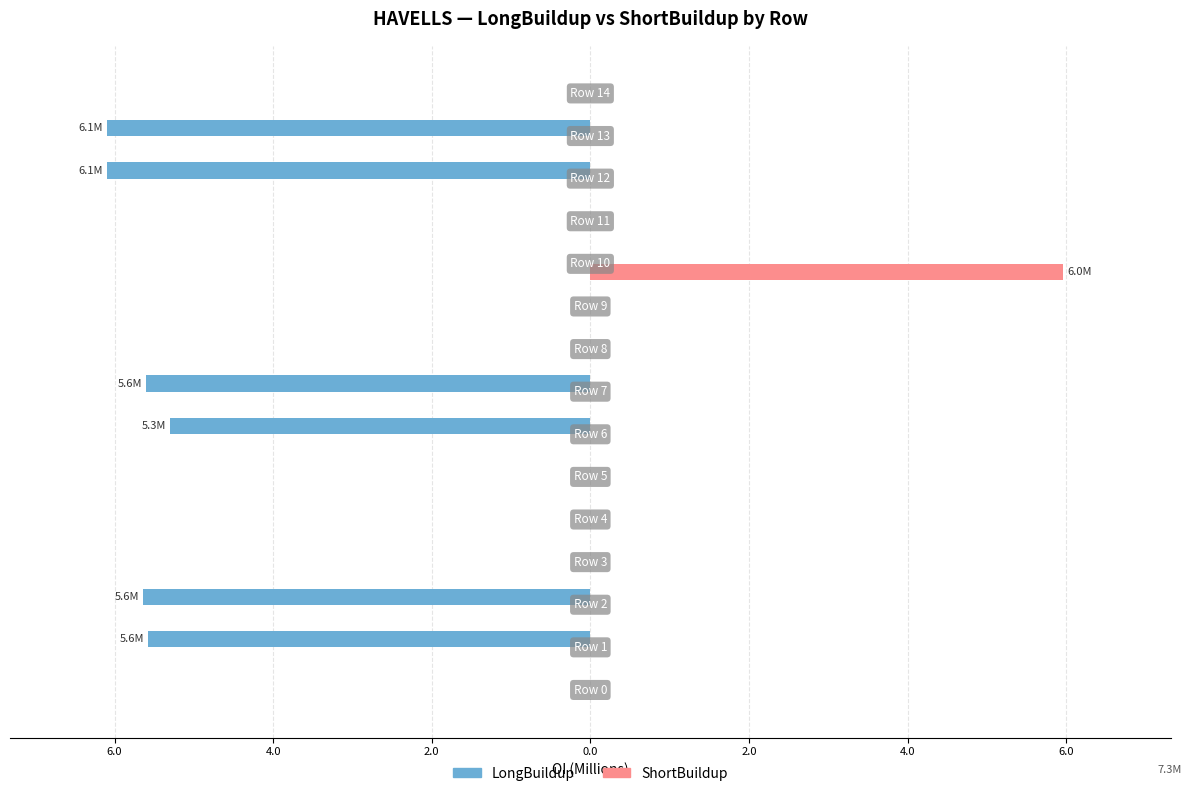

What is the label of the 14th bar from the right?

6.0